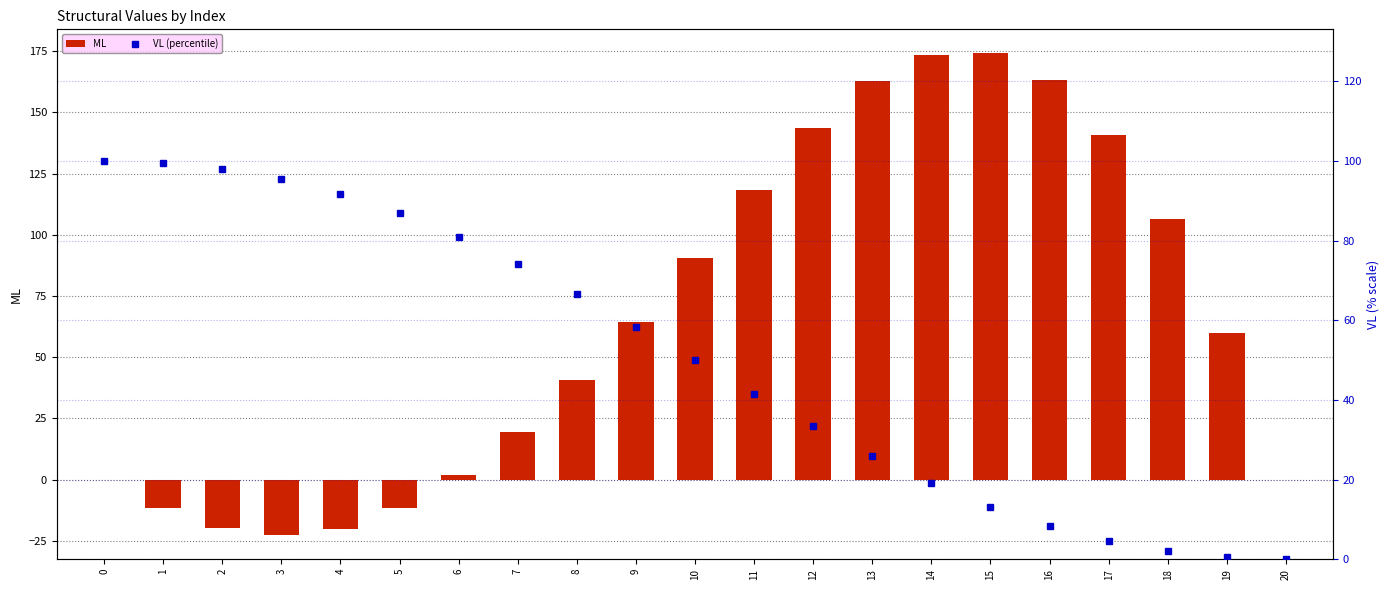

The ML series shows 89.6 at 20. True or false?

False